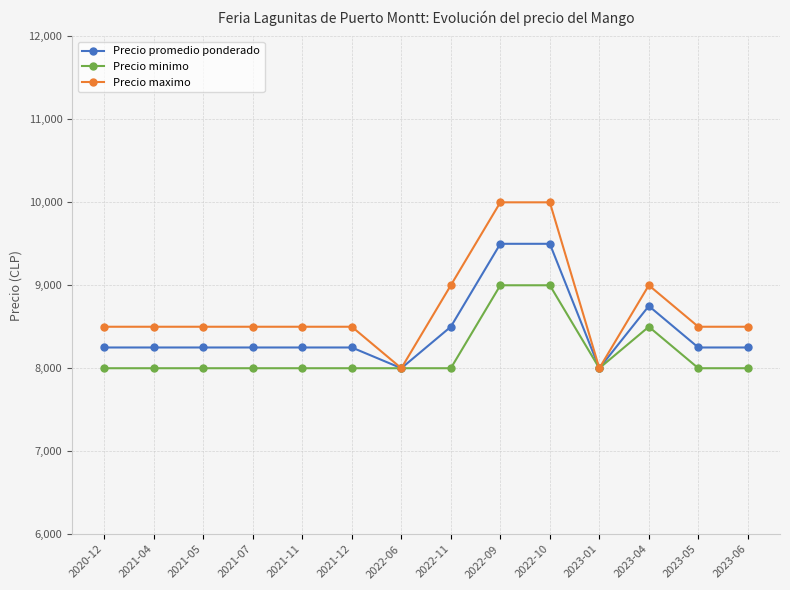

What is the smallest value displayed?

8000